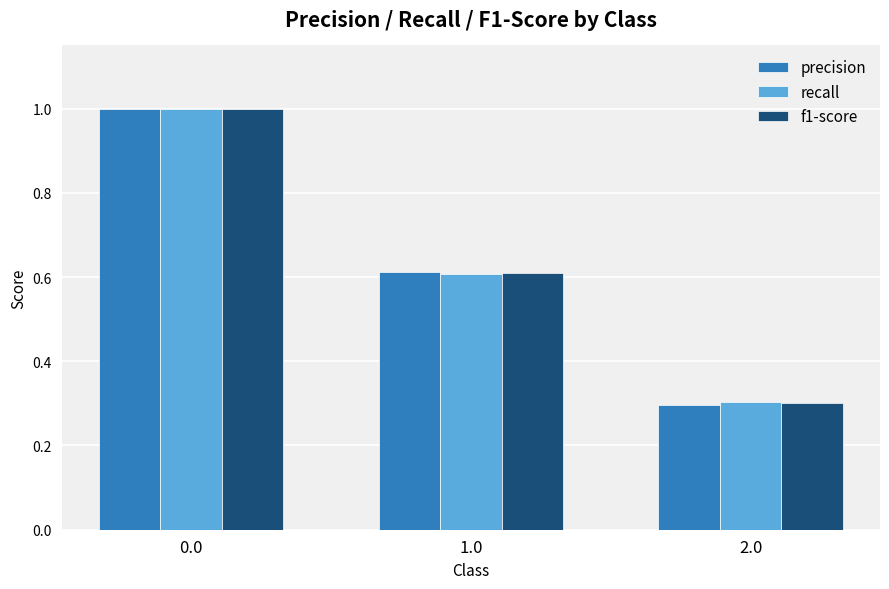

Rank the categories by f1-score value from lowest to highest.

2.0, 1.0, 0.0